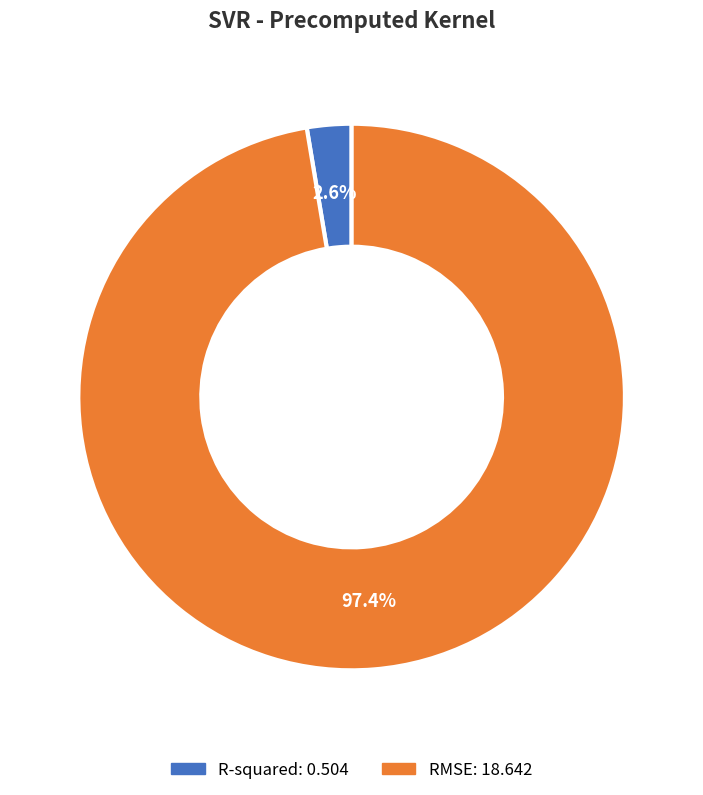

How many segments does this pie chart have?

2